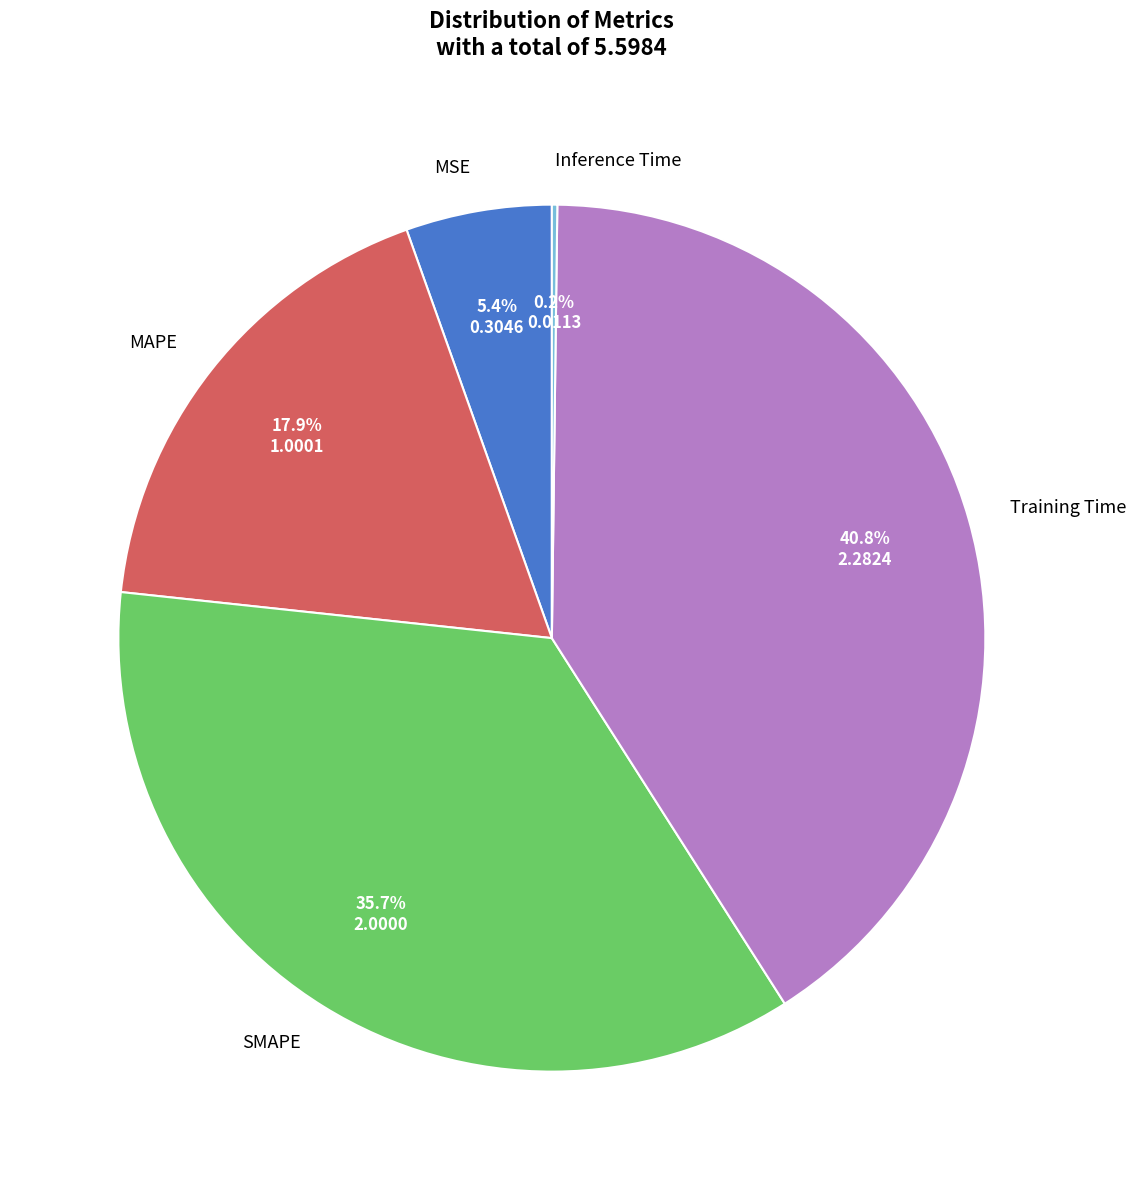

The Training Time slice represents 41% of the pie. True or false?

True